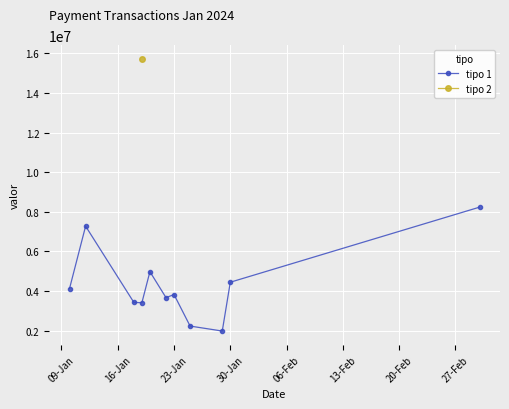

What is the minimum value for tipo 1?

1977942.0